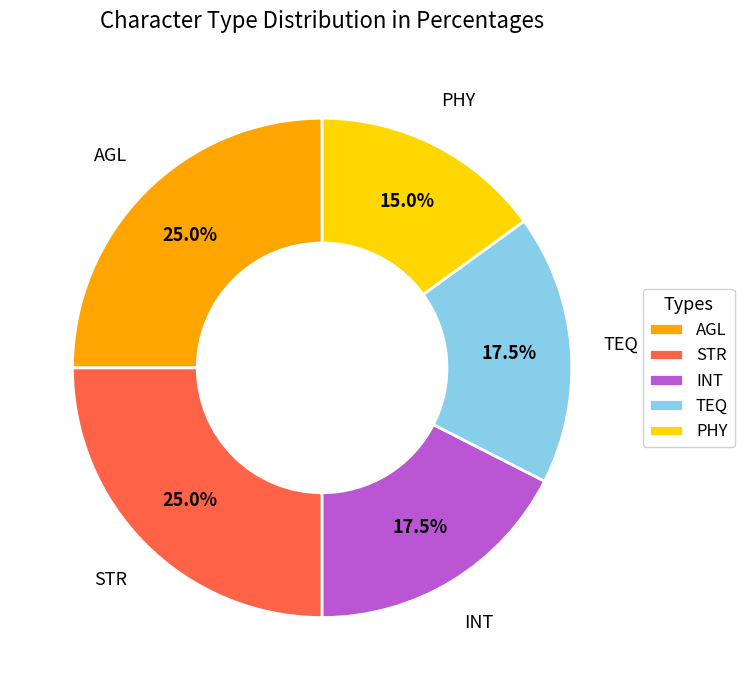

Approximately how many times larger is the value at INT compared to AGL?

0.7